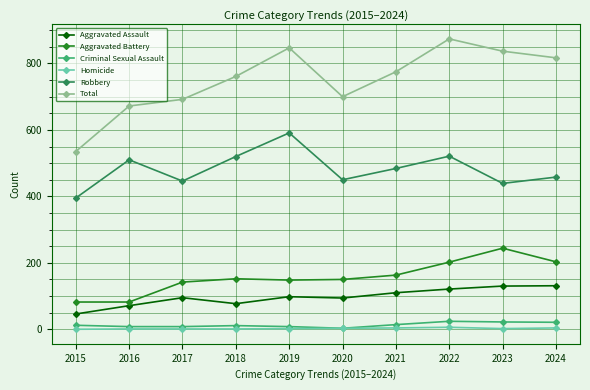

What is the difference between the highest and lowest values at 2023?

835